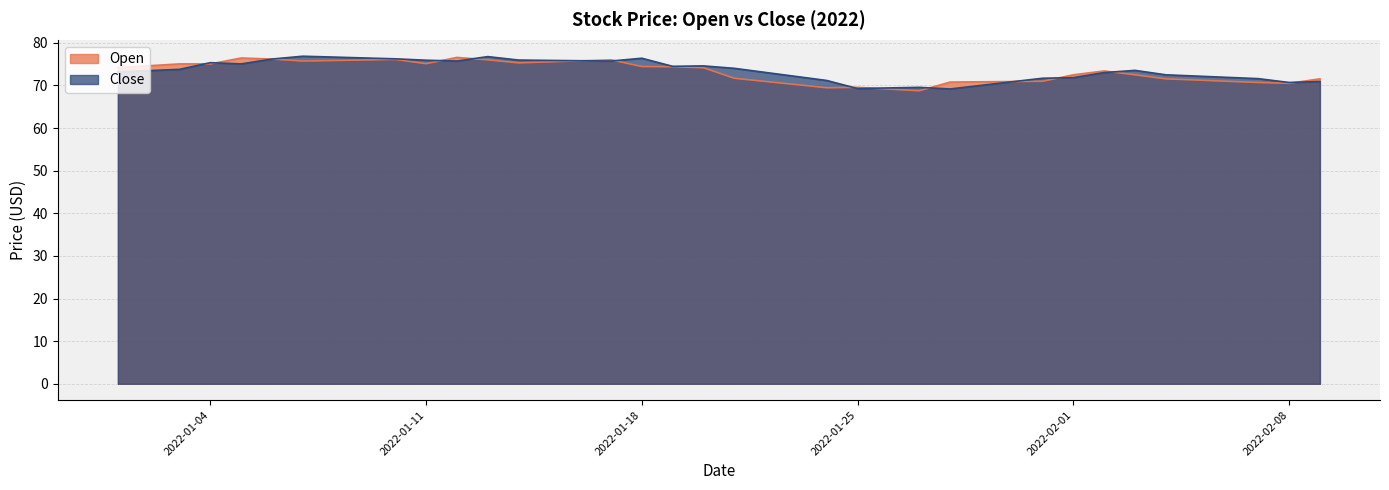

Reading right to left, what are all the values shown in this chart?

Open: 2022-02-09=71.5	2022-02-08=70.5	2022-02-07=70.7	2022-02-06=71.0	2022-02-05=71.3	2022-02-04=71.5	2022-02-03=72.5	2022-02-02=73.4	2022-02-01=72.5	2022-01-31=71.0	2022-01-30=70.9	2022-01-29=70.8	2022-01-28=70.8	2022-01-27=68.7	2022-01-26=69.2	2022-01-25=69.5	2022-01-24=69.5	2022-01-23=70.2	2022-01-22=70.9	2022-01-21=71.7	2022-01-20=74.2	2022-01-19=74.4	2022-01-18=74.4	2022-01-17=76.0	2022-01-16=75.8	2022-01-15=75.5	2022-01-14=75.3	2022-01-13=76.0	2022-01-12=76.6	2022-01-11=75.1	2022-01-10=76.1	2022-01-09=76.0	2022-01-08=75.8	2022-01-07=75.7	2022-01-06=76.2	2022-01-05=76.4	2022-01-04=75.0	2022-01-03=75.0	2022-01-02=74.6	2022-01-01=74.2
Close: 2022-02-09=70.9	2022-02-08=70.7	2022-02-07=71.6	2022-02-06=71.9	2022-02-05=72.2	2022-02-04=72.5	2022-02-03=73.5	2022-02-02=73.0	2022-02-01=71.8	2022-01-31=71.7	2022-01-30=70.8	2022-01-29=70.0	2022-01-28=69.2	2022-01-27=69.5	2022-01-26=69.4	2022-01-25=69.3	2022-01-24=71.2	2022-01-23=72.1	2022-01-22=73.1	2022-01-21=74.0	2022-01-20=74.6	2022-01-19=74.5	2022-01-18=76.4	2022-01-17=75.7	2022-01-16=75.8	2022-01-15=75.9	2022-01-14=76.0	2022-01-13=76.8	2022-01-12=75.7	2022-01-11=75.9	2022-01-10=76.2	2022-01-09=76.4	2022-01-08=76.7	2022-01-07=76.8	2022-01-06=76.2	2022-01-05=75.0	2022-01-04=75.3	2022-01-03=73.8	2022-01-02=73.5	2022-01-01=73.2